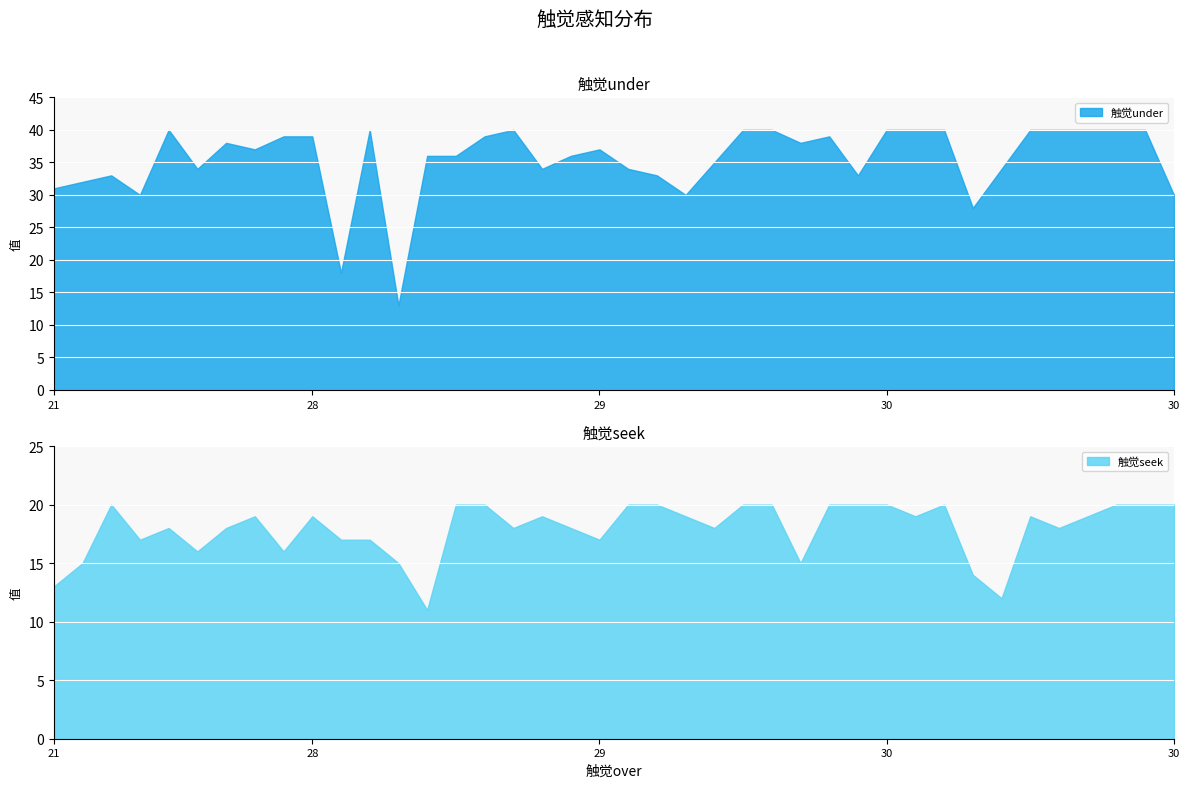

What is the difference between the second highest and second lowest values in the 触觉under series?

22